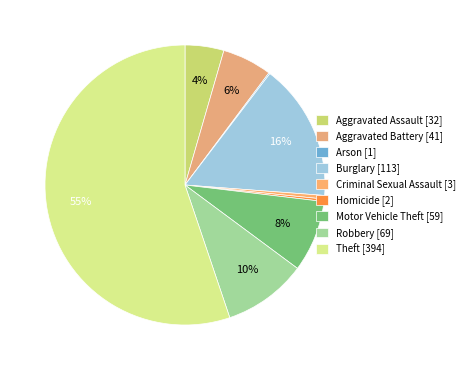

To the nearest percent, what is the combined percentage of Criminal Sexual Assault and Aggravated Battery?

6%